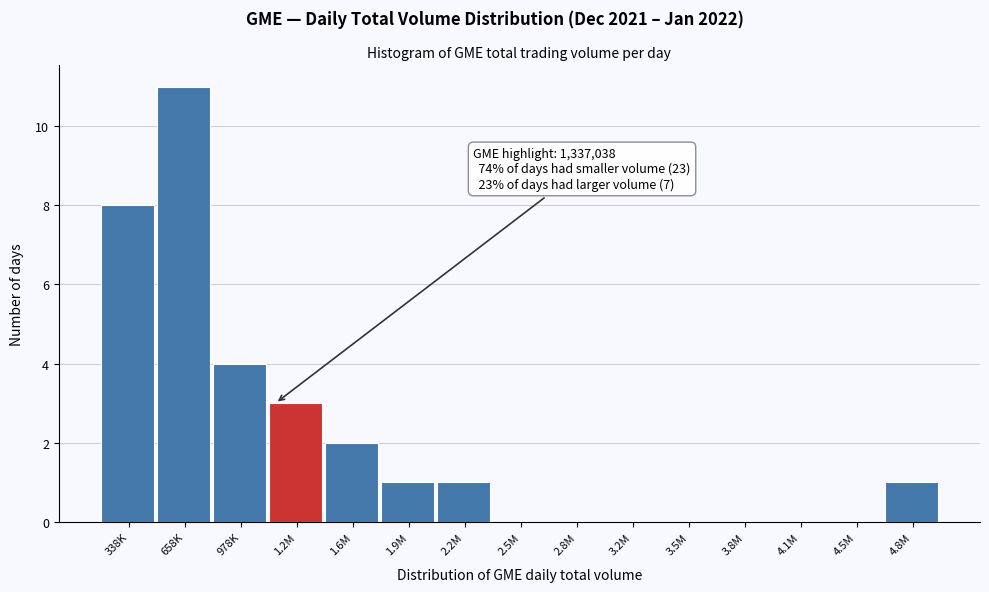

Reading left to right, what are all the values shown in this chart?

338K=8	658K=11	978K=4	1.2M=3	1.6M=2	1.9M=1	2.2M=1	2.5M=0	2.8M=0	3.2M=0	3.5M=0	3.8M=0	4.1M=0	4.5M=0	4.8M=1